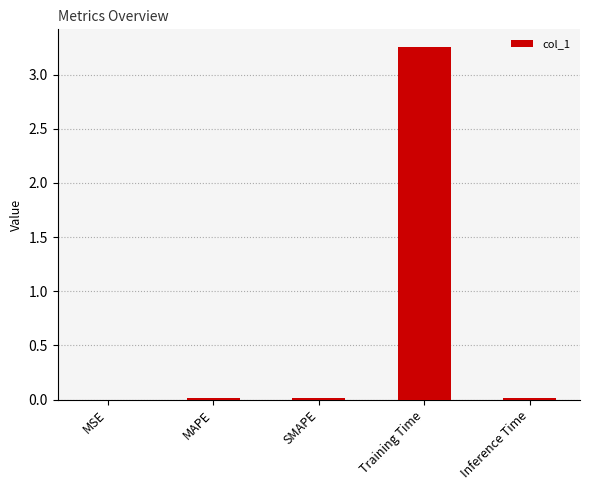

Are the bars grouped side by side (vs. stacked)?

No